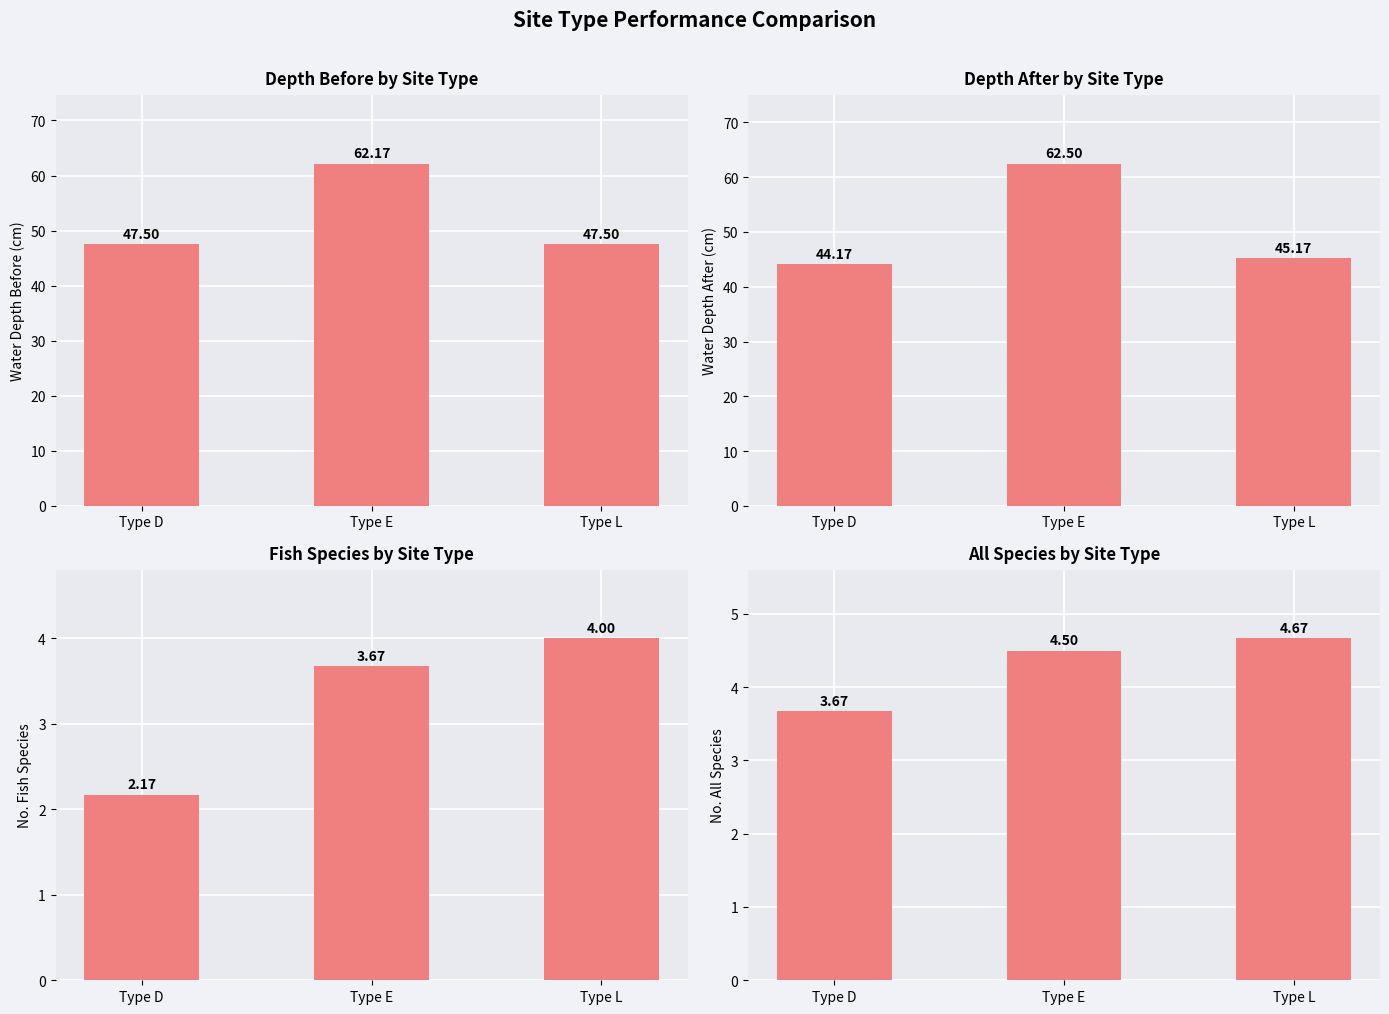

Rank the series at Type L from highest to lowest value.

WATER_DEPTH_BEFORE, WATER_DEPTH_AFTER, NO_ALLSPECIES, NO_FISHSPECIES